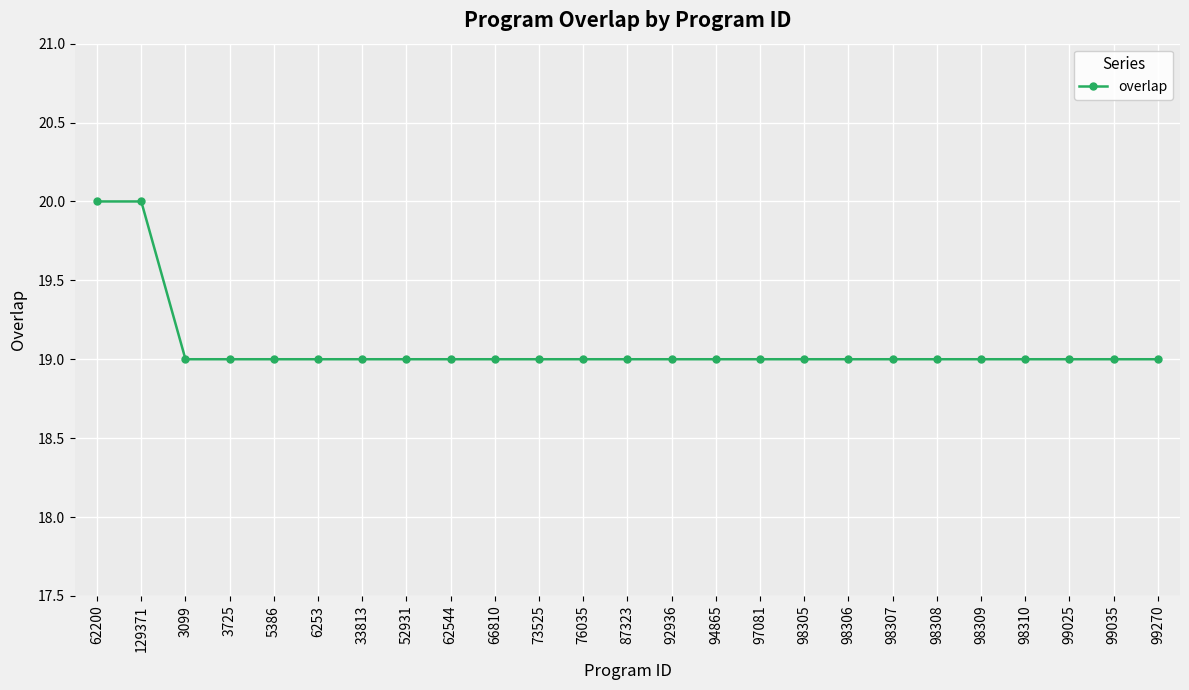

Count the values in the range 19 to 20.

25